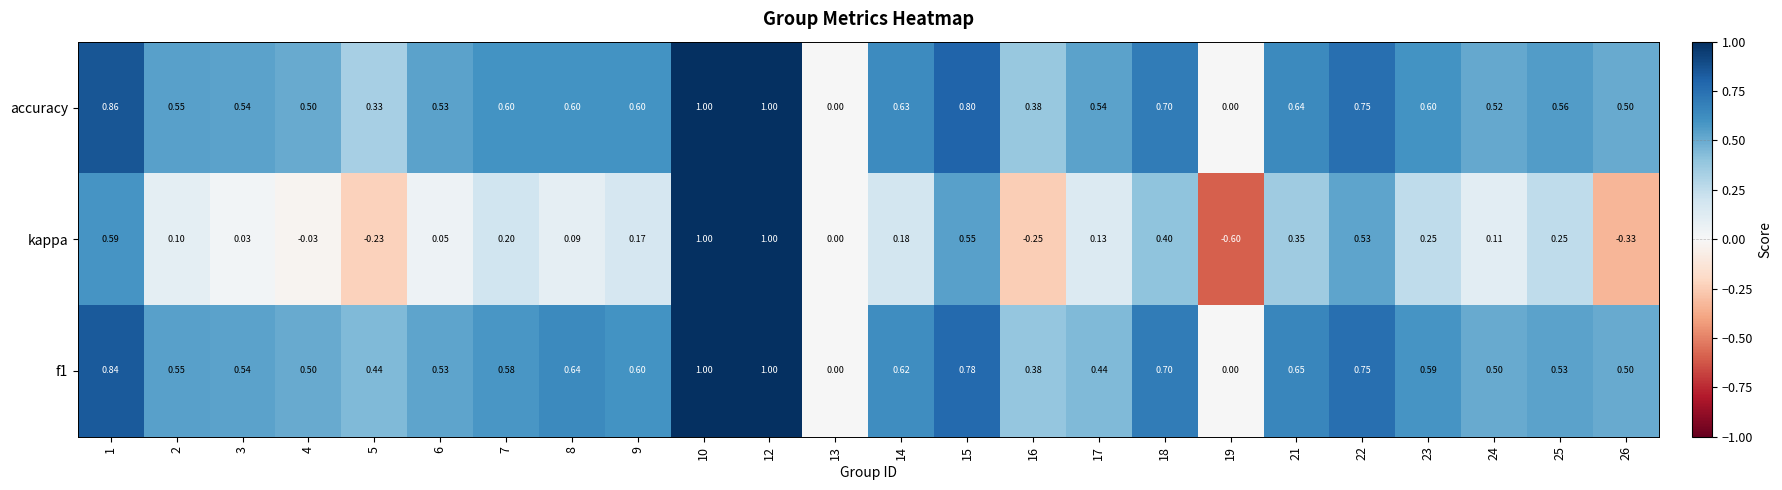

Which series has the largest range (max minus min)?

kappa